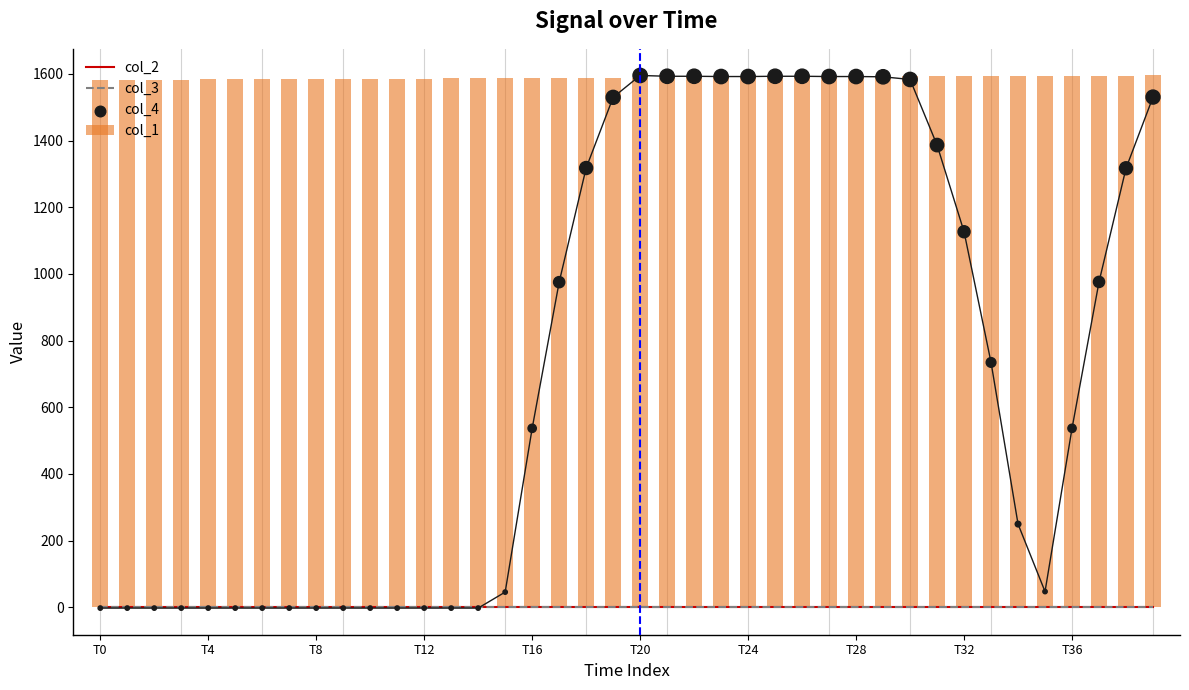

Which series has the largest total across all categories?

col_1